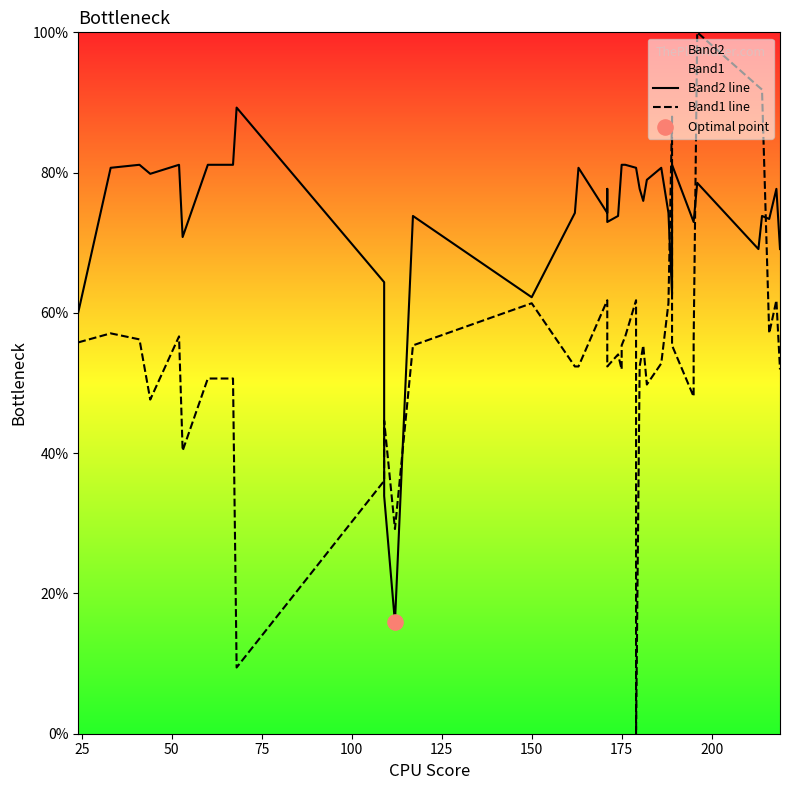

What are all the series names shown in the legend?

Band2 line, Band1 line